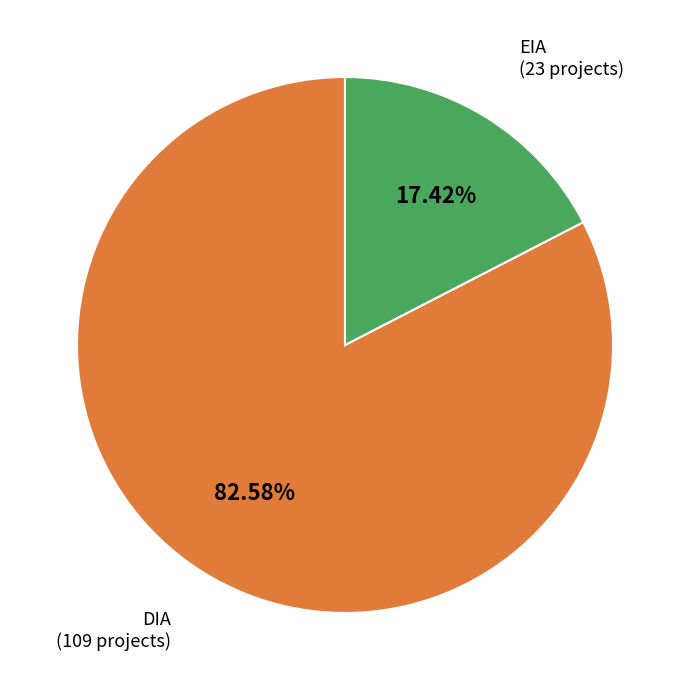

To the nearest percent, what is the difference between the EIA and DIA slice percentages?

65%